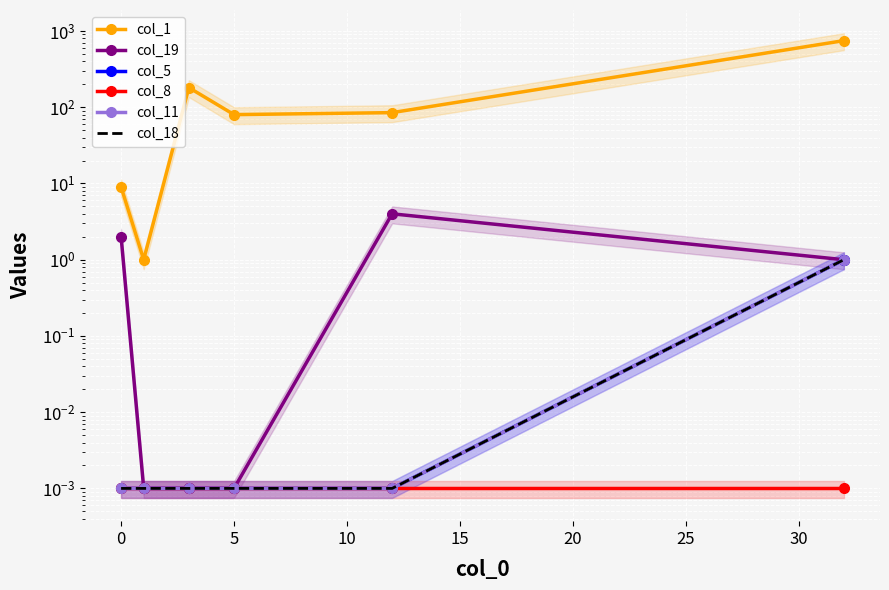

What is the spread (max minus min) of values at 20?

748.0